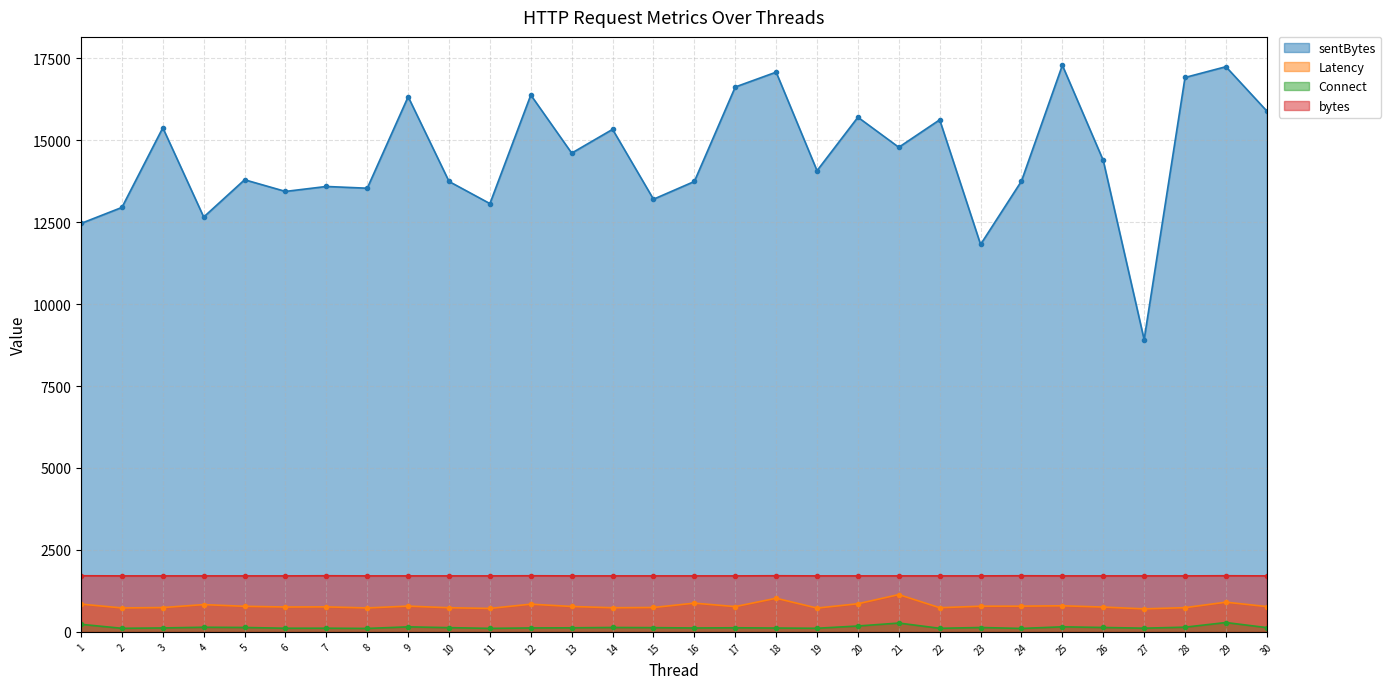

How many lines are shown in the chart?

4